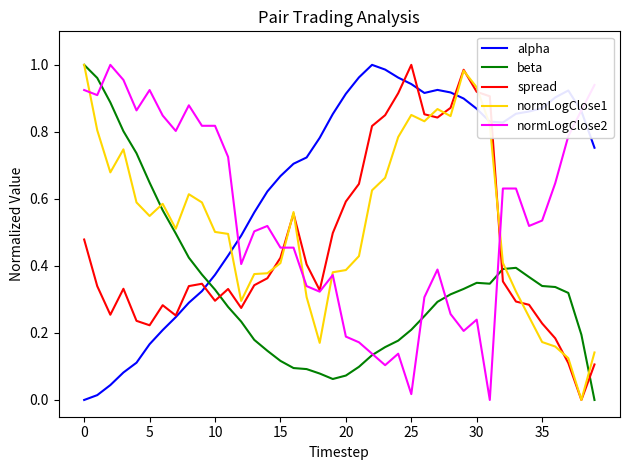

How many intersections are there between spread and beta?

3